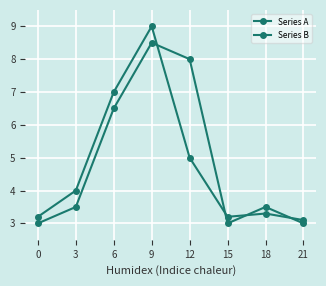

How many lines are shown in the chart?

2